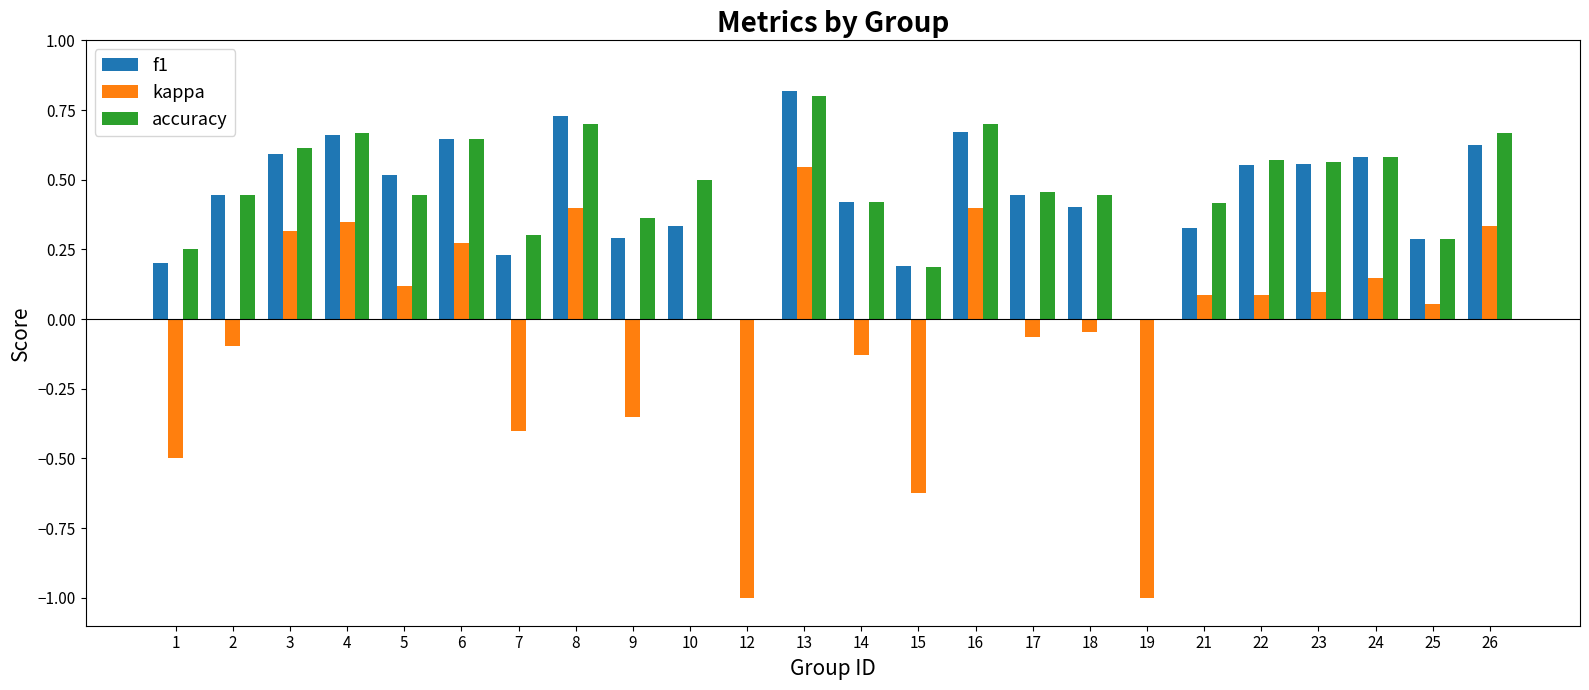

Is the value of kappa at 17 greater than the value of f1 at 25?

No